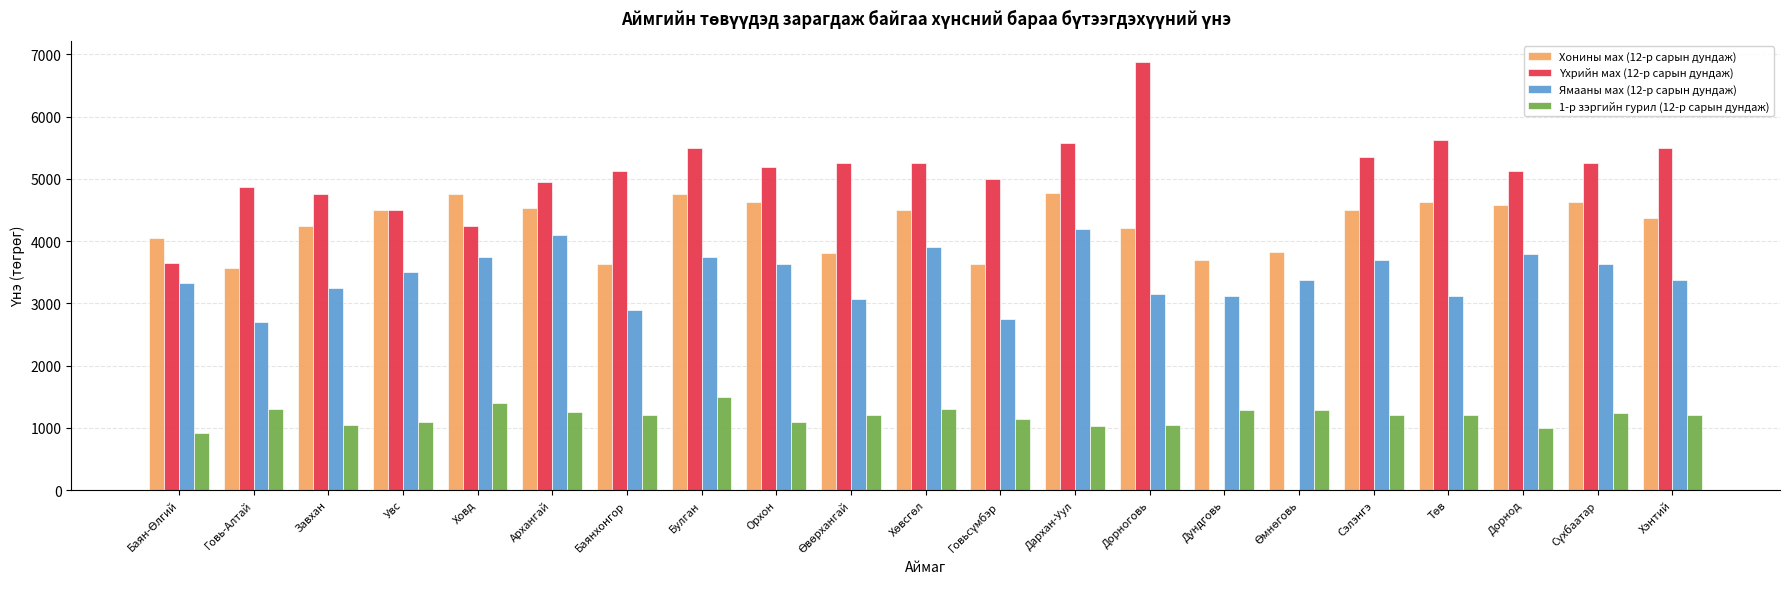

What is the sum of all 1-р зэргийн гурил (12-р сарын дундаж) values?

24930.8